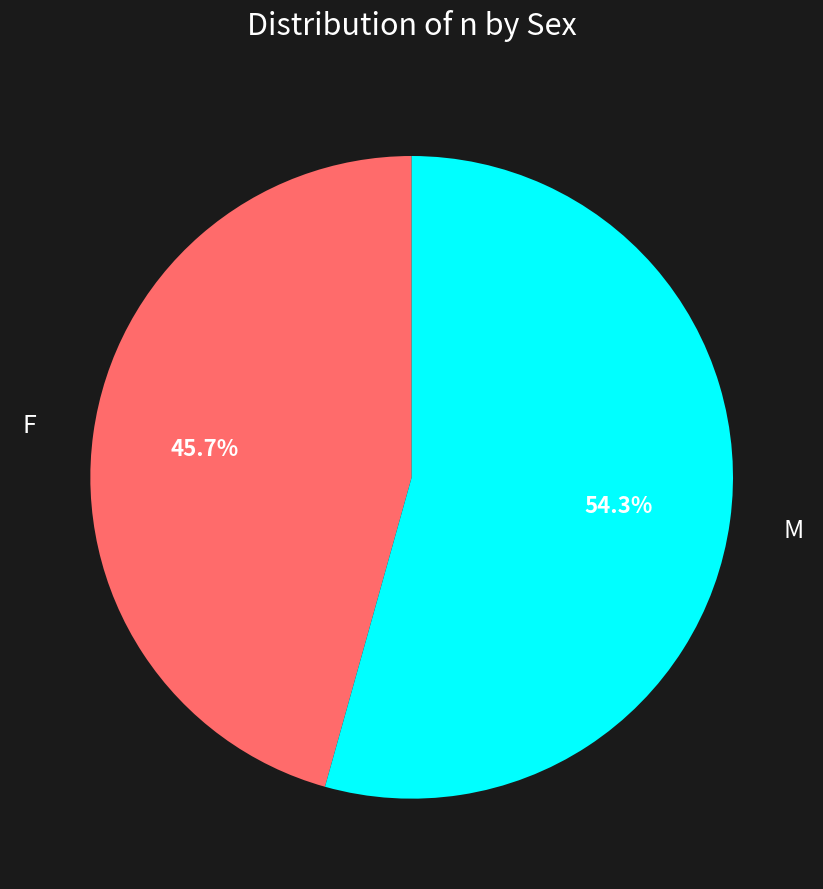

Between F and M, which is larger?

M